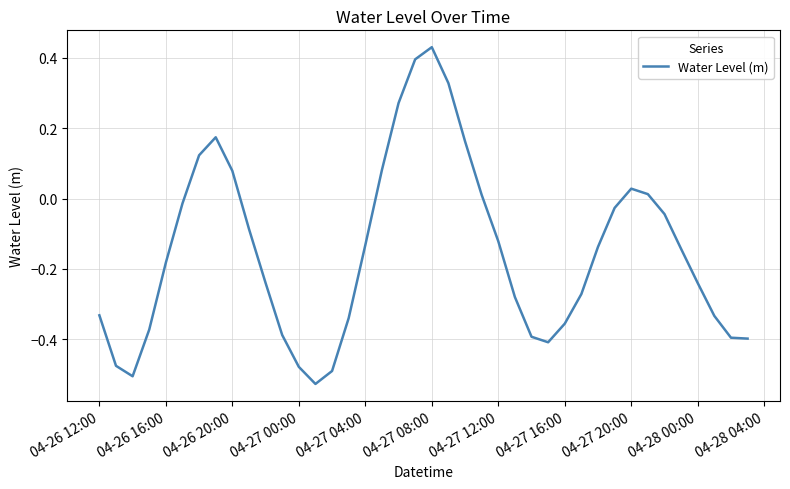

What is the difference between the maximum and minimum values?

1.0